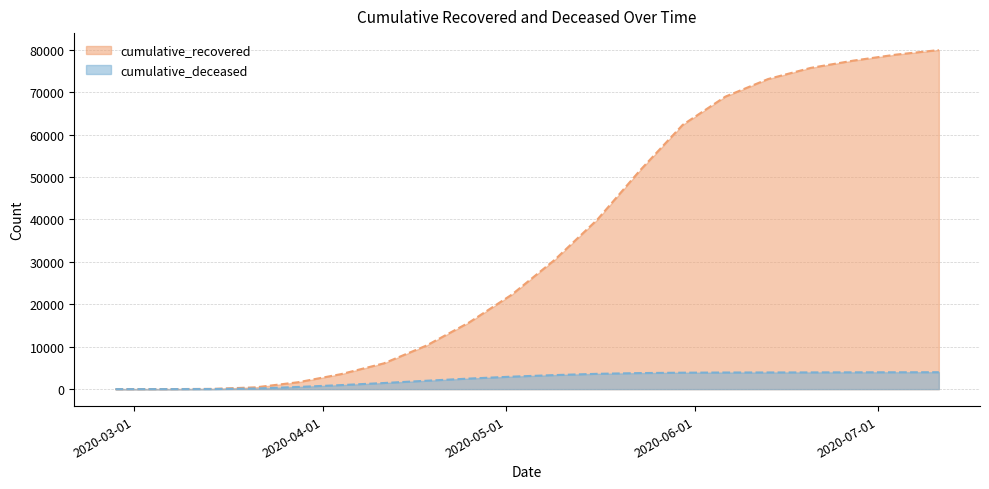

What is the lowest value of the cumulative_recovered series?

3